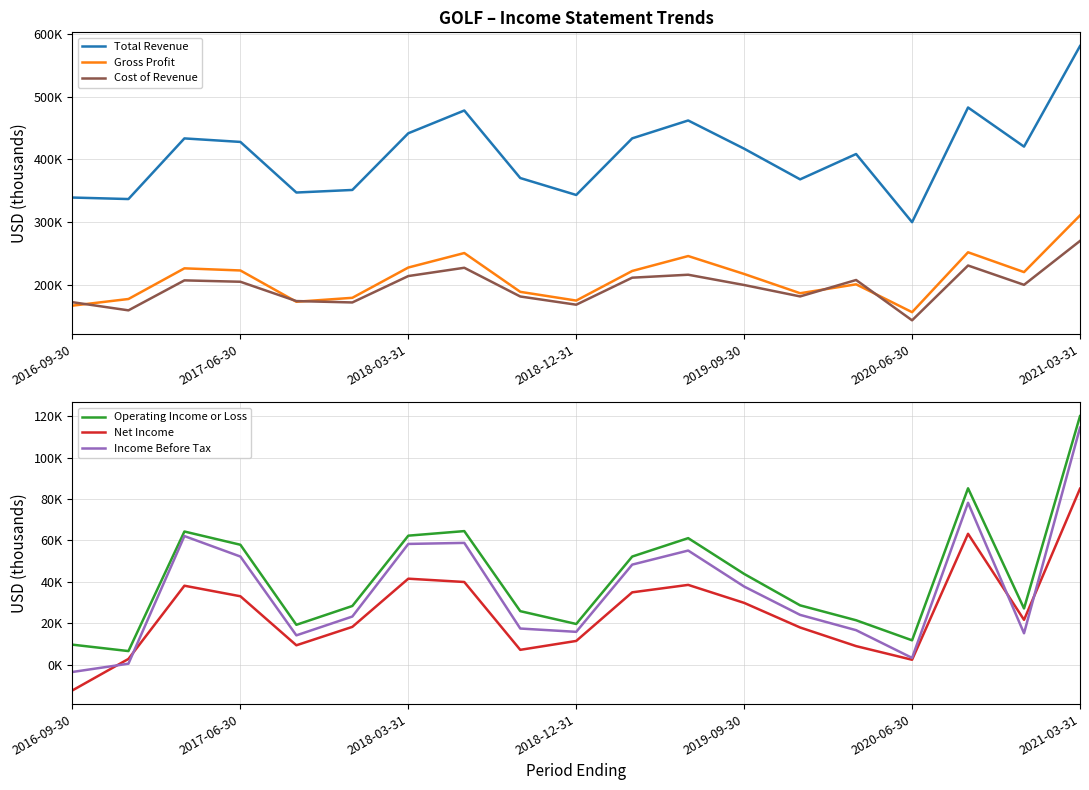

How many interior local valleys does the Total Revenue series have?

6